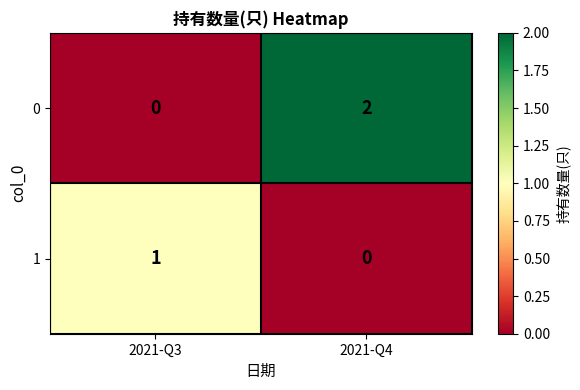

At which category is the sum across all series the highest?

2021-Q4